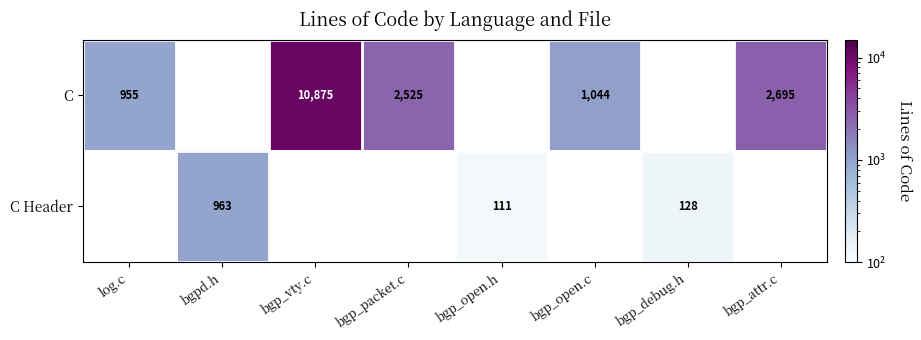

At which category does the chart reach its minimum across all series?

bgp_open.h